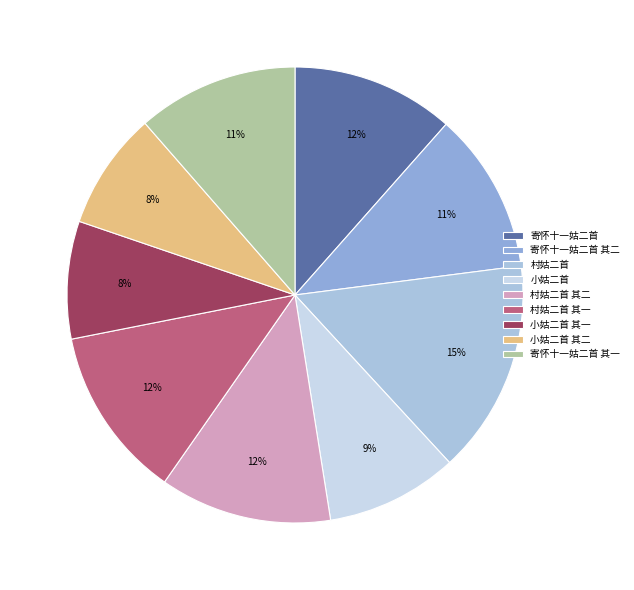

Does 小姑二首 其一 represent more than half of the total?

No